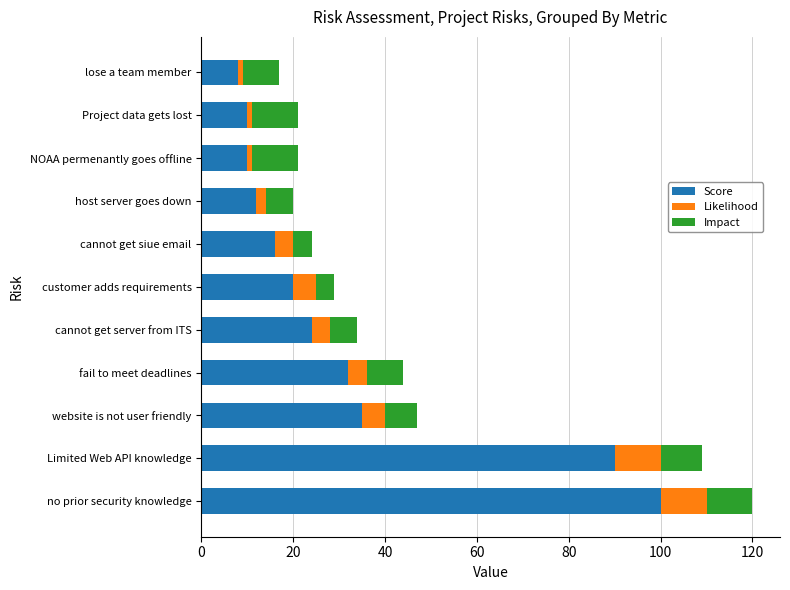

Is it true that Score equals 16 at cannot get siue email?

True